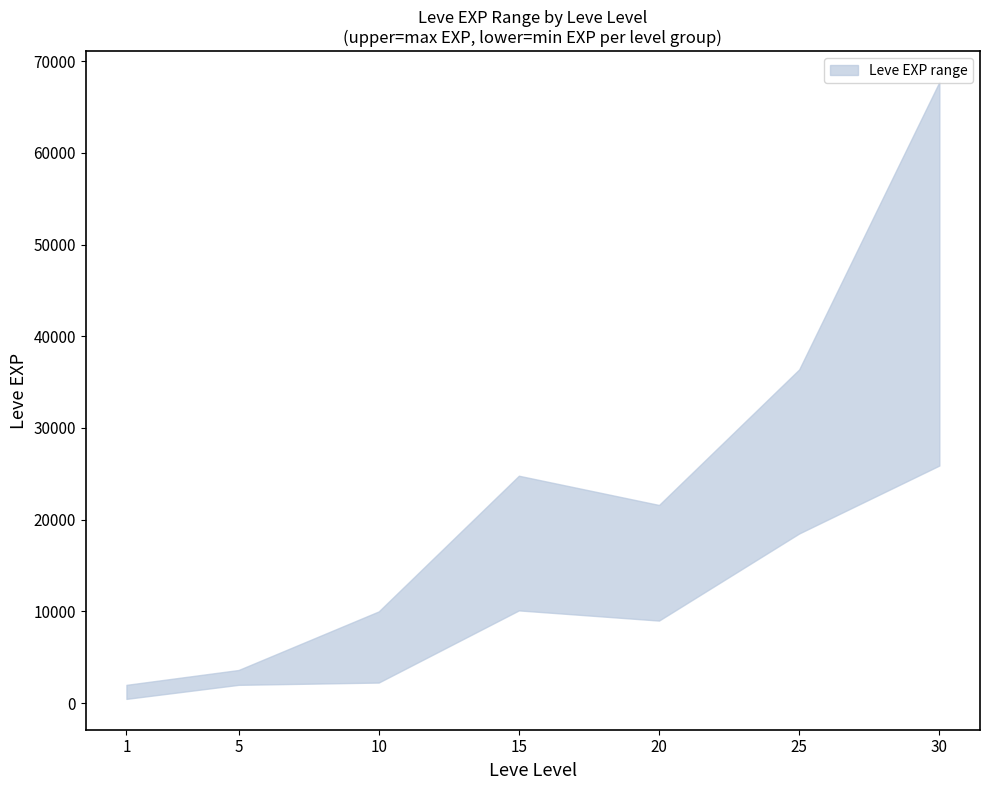

What is the difference between the maximum and minimum values in the Leve EXP upper series?

65750